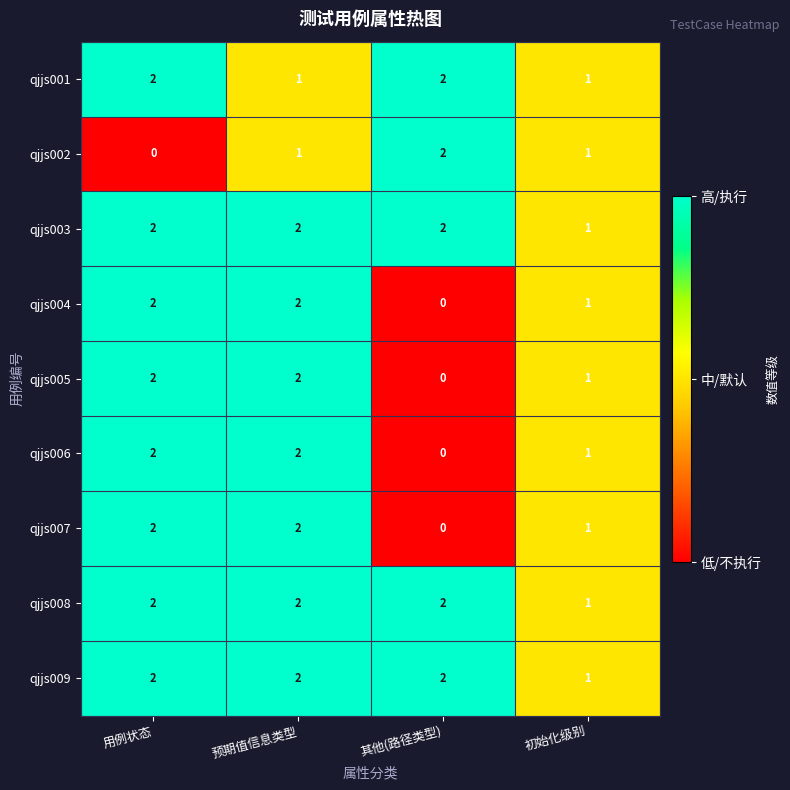

At how many categories does at least one series exceed 0?

4